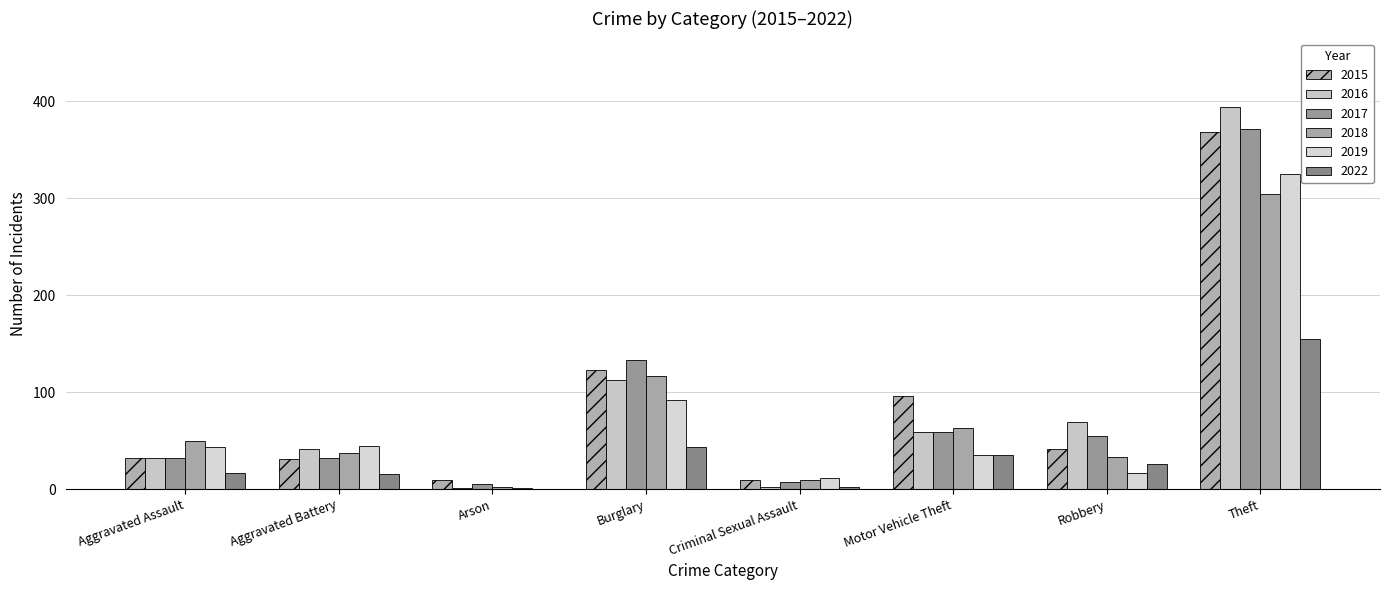

Reading left to right, what are all the values shown in this chart?

2015: Aggravated Assault=32	Aggravated Battery=31	Arson=9	Burglary=123	Criminal Sexual Assault=9	Motor Vehicle Theft=96	Robbery=41	Theft=369
2016: Aggravated Assault=32	Aggravated Battery=41	Arson=1	Burglary=113	Criminal Sexual Assault=2	Motor Vehicle Theft=59	Robbery=69	Theft=394
2017: Aggravated Assault=32	Aggravated Battery=32	Arson=5	Burglary=133	Criminal Sexual Assault=7	Motor Vehicle Theft=59	Robbery=55	Theft=372
2018: Aggravated Assault=50	Aggravated Battery=37	Arson=2	Burglary=117	Criminal Sexual Assault=9	Motor Vehicle Theft=63	Robbery=33	Theft=305
2019: Aggravated Assault=43	Aggravated Battery=44	Arson=1	Burglary=92	Criminal Sexual Assault=11	Motor Vehicle Theft=35	Robbery=17	Theft=325
2022: Aggravated Assault=17	Aggravated Battery=16	Arson=0	Burglary=43	Criminal Sexual Assault=2	Motor Vehicle Theft=35	Robbery=26	Theft=155